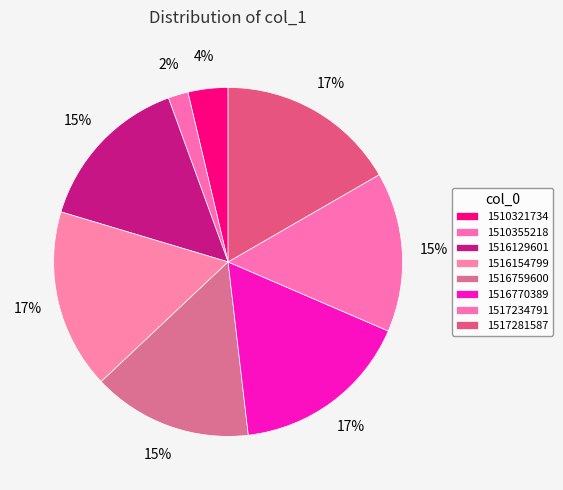

Is it true that 1516770389 is 4% of the pie?

False